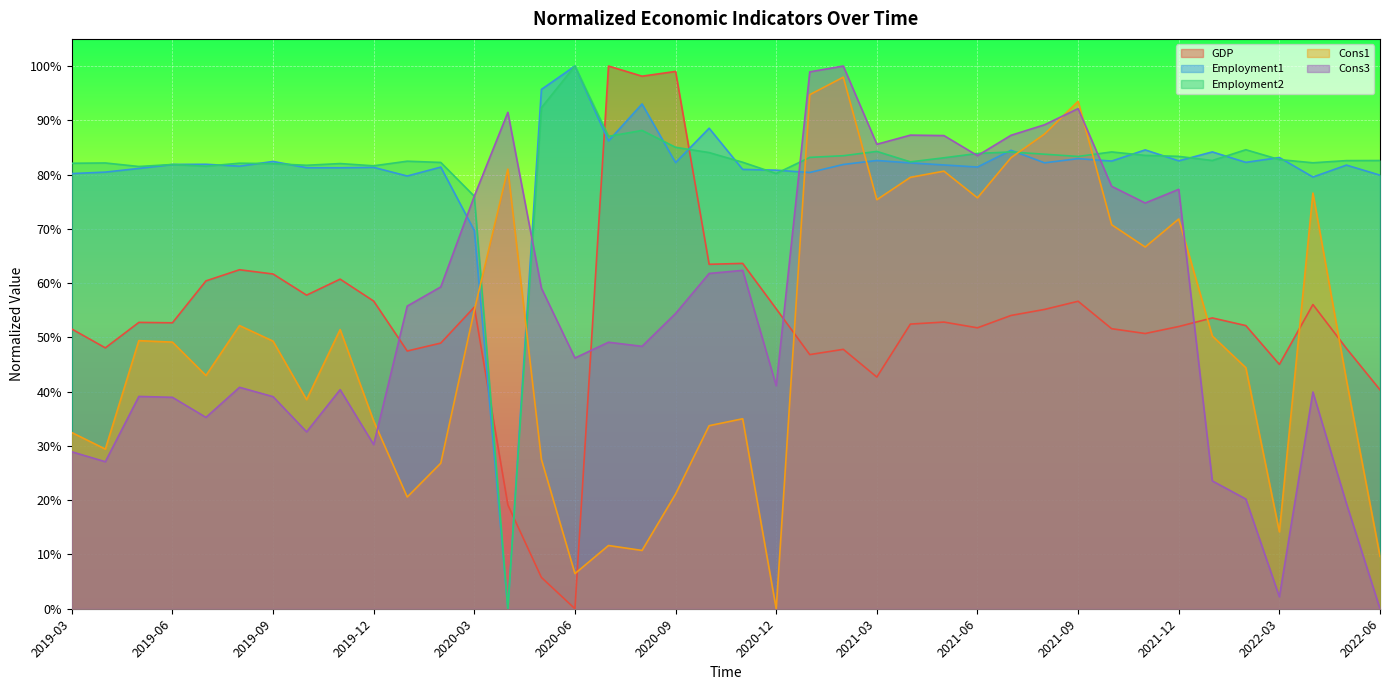

What is the label of the 13th point from the right?

2021-06